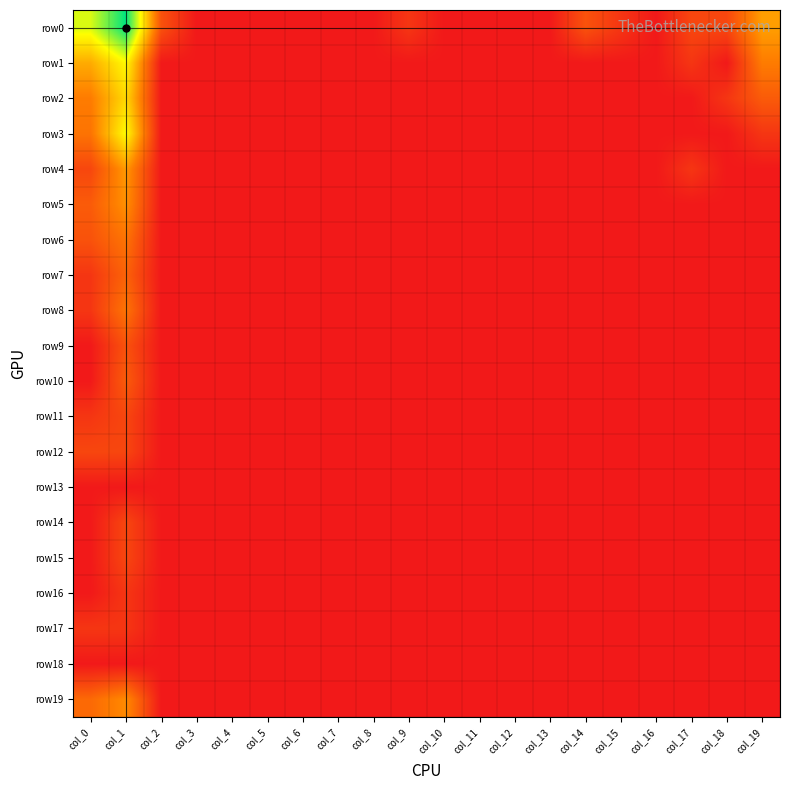

Which series has the widest spread of values?

row0